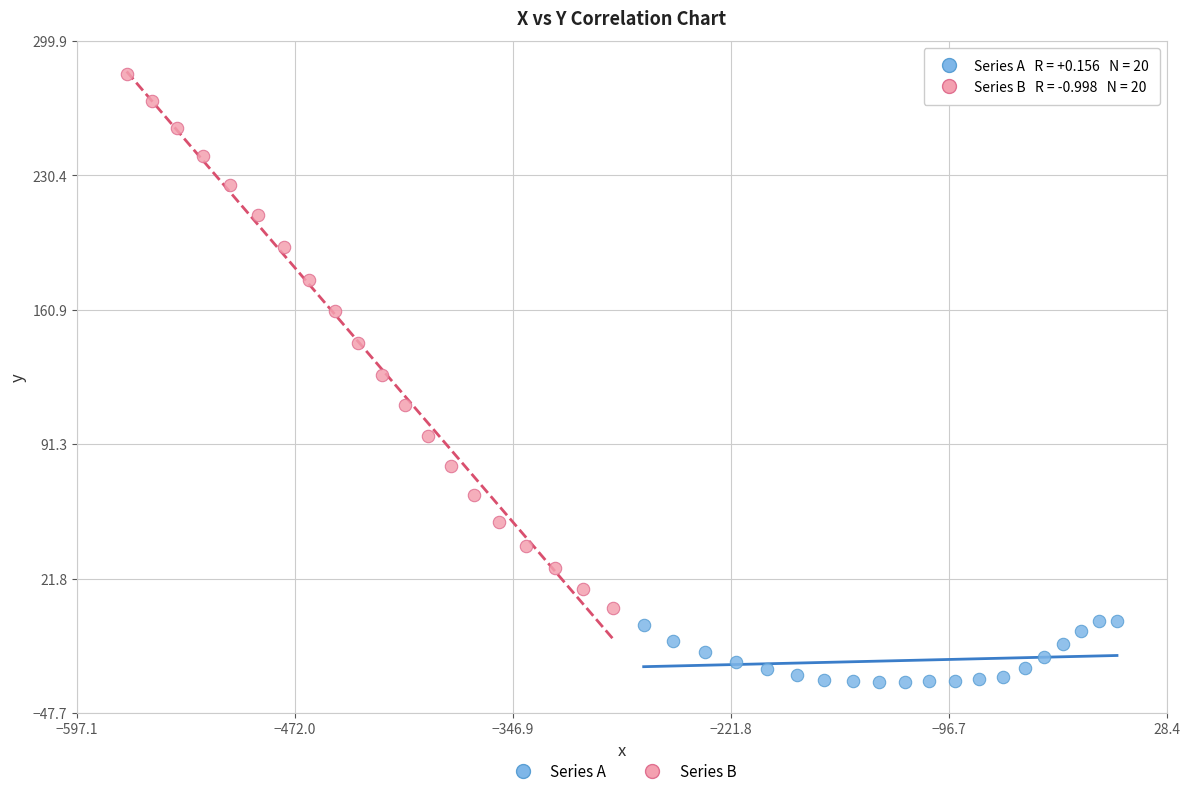

Which series has the largest Y range (max minus min)?

Series B